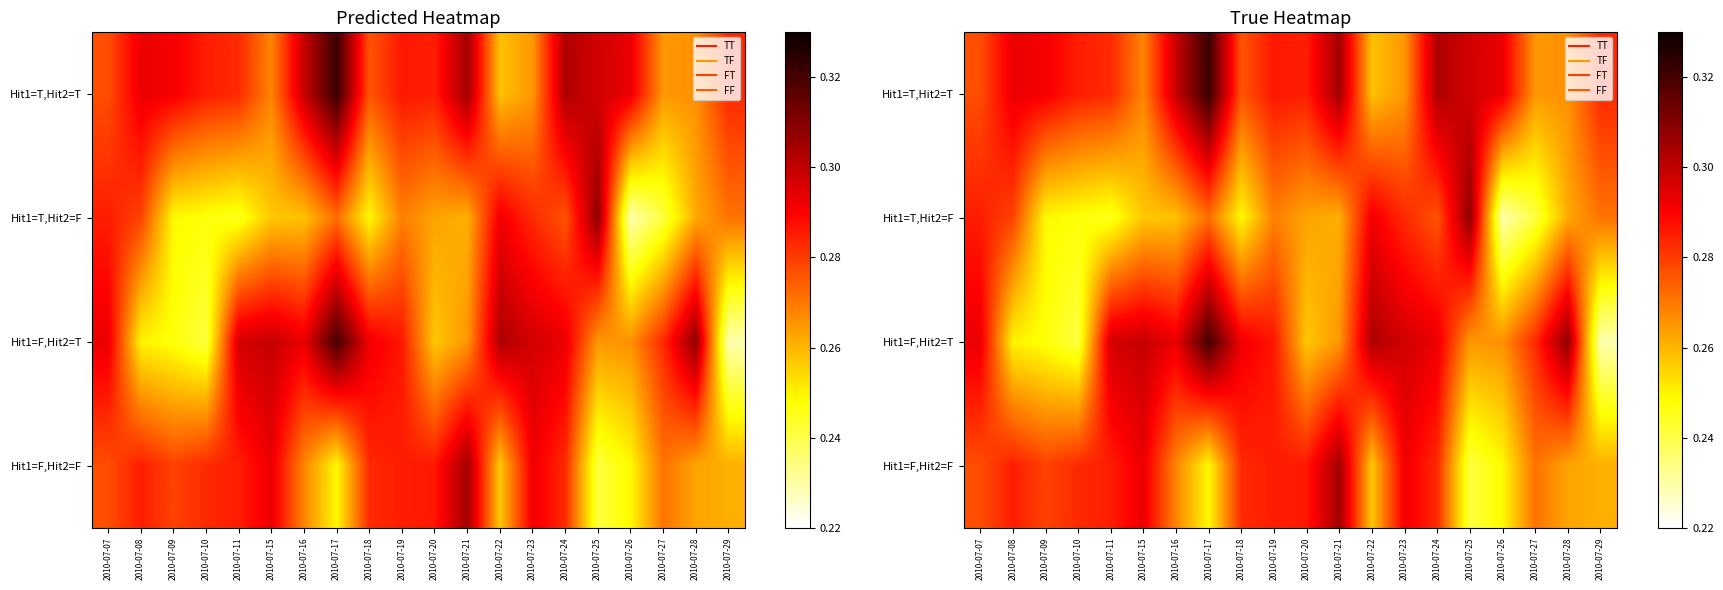

What is the difference between the second highest and second lowest values in the Hit1=T,Hit2=F series?

0.1